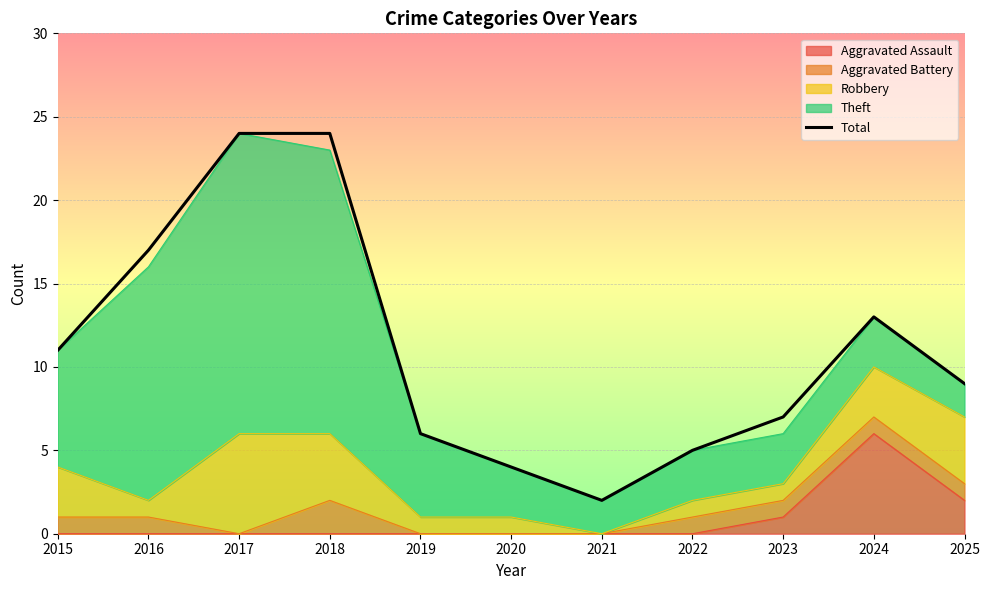

At which category does the data reach its first local valley?

2021